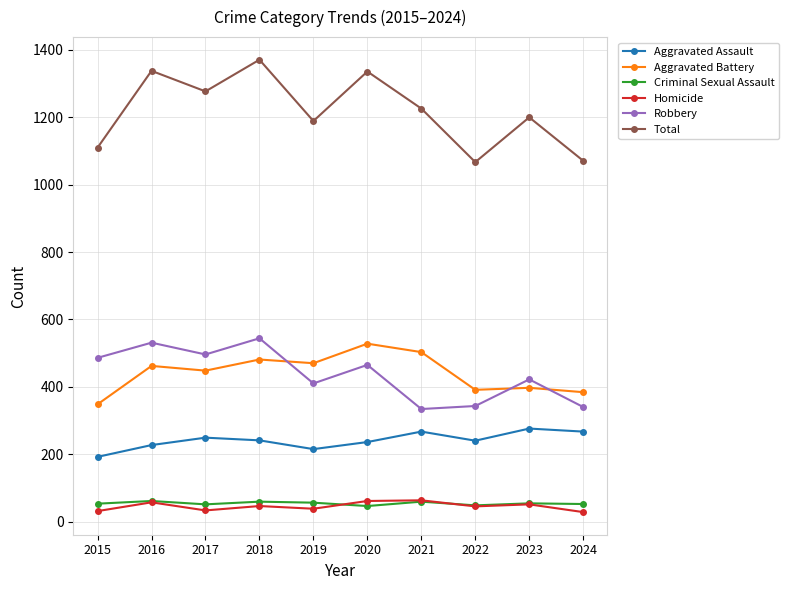

True or false: Aggravated Battery and Homicide cross at least once.

False